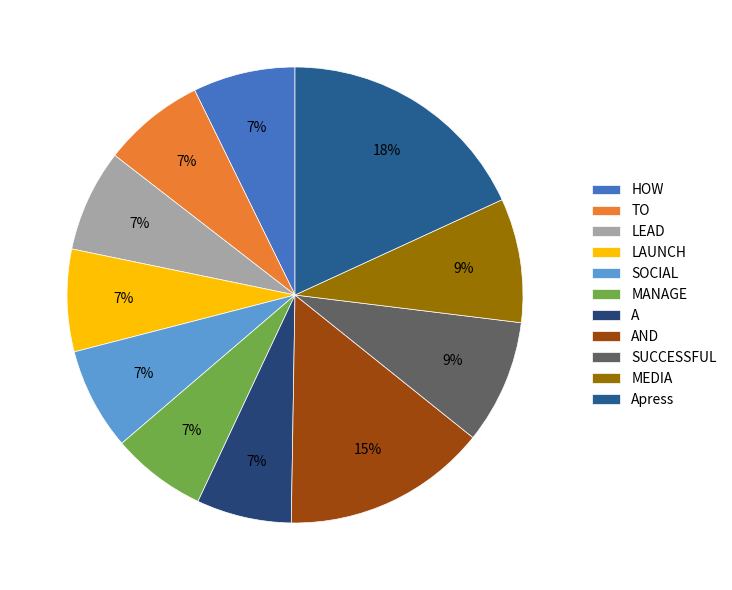

Is the sum of LAUNCH and AND greater than half?

No